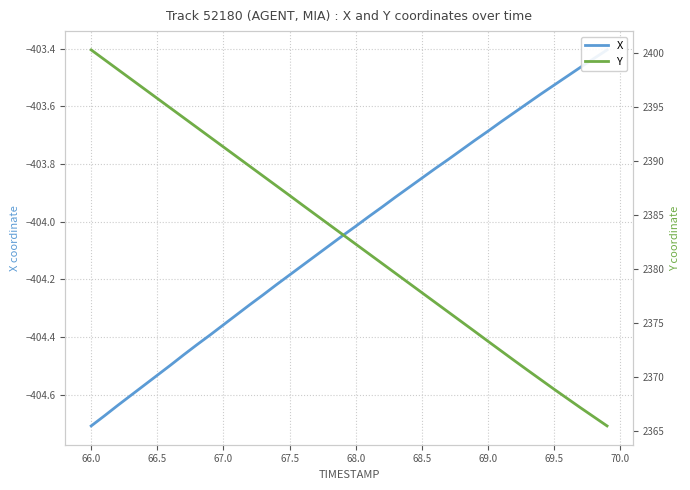

At how many categories does at least one series exceed -224?

40